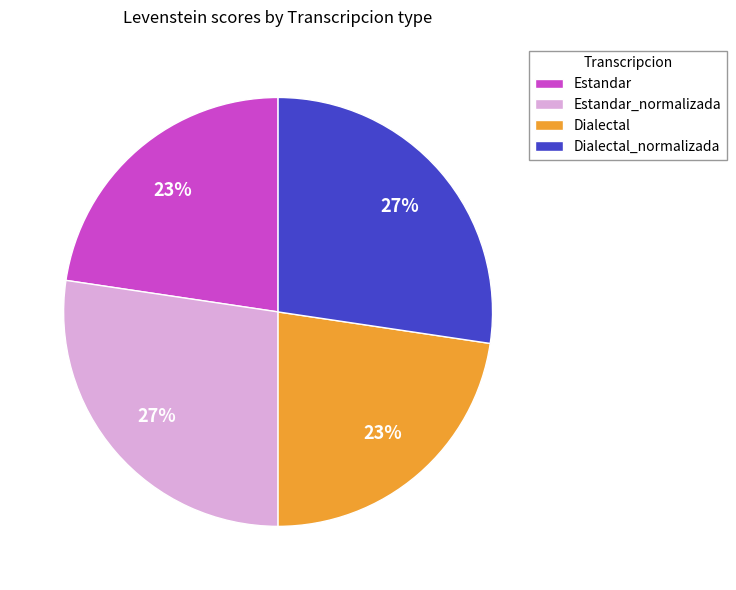

Is Dialectal_normalizada the majority of the pie?

No